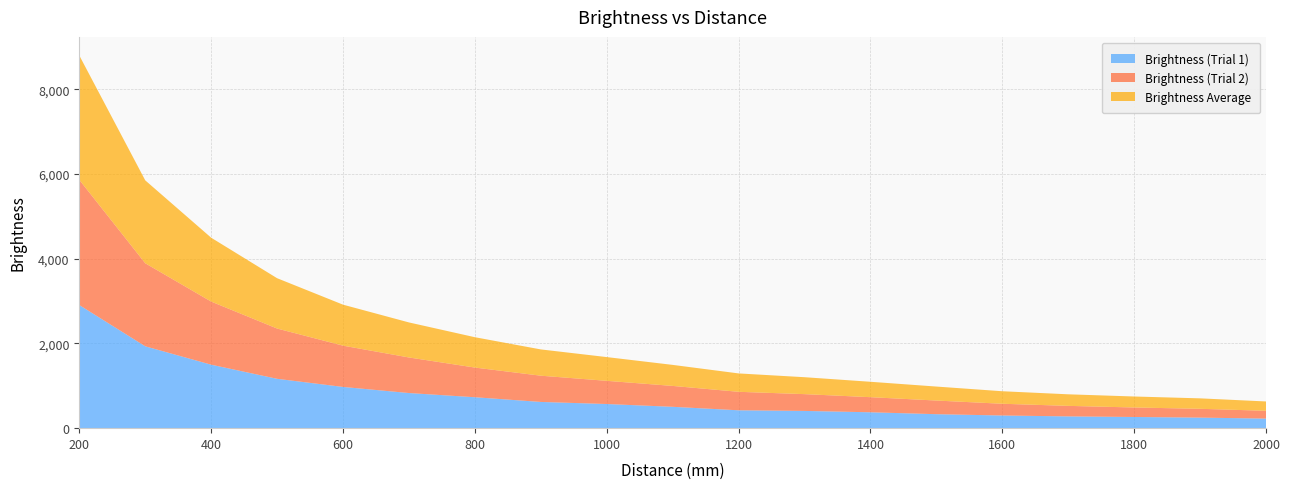

Reading left to right, what are all the values shown in this chart?

Brightness (Trial 1): 2905.0	1932.0	1498.0	1165.0	973.0	829.0	730.0	619.0	570.0	504.0	422.0	407.0	375.0	330.0	299.0	278.0	264.0	249.0	226.0
Brightness (Trial 2): 2954.0	1959.0	1489.0	1186.0	974.0	839.0	700.0	619.0	547.0	493.0	436.0	396.0	356.0	322.0	277.0	248.0	224.0	208.0	184.0
Brightness Average: 2934.7	1956.7	1507.3	1187.7	967.3	827.0	716.3	620.3	560.3	496.3	434.0	399.7	363.7	330.0	295.3	273.0	259.3	246.7	220.3